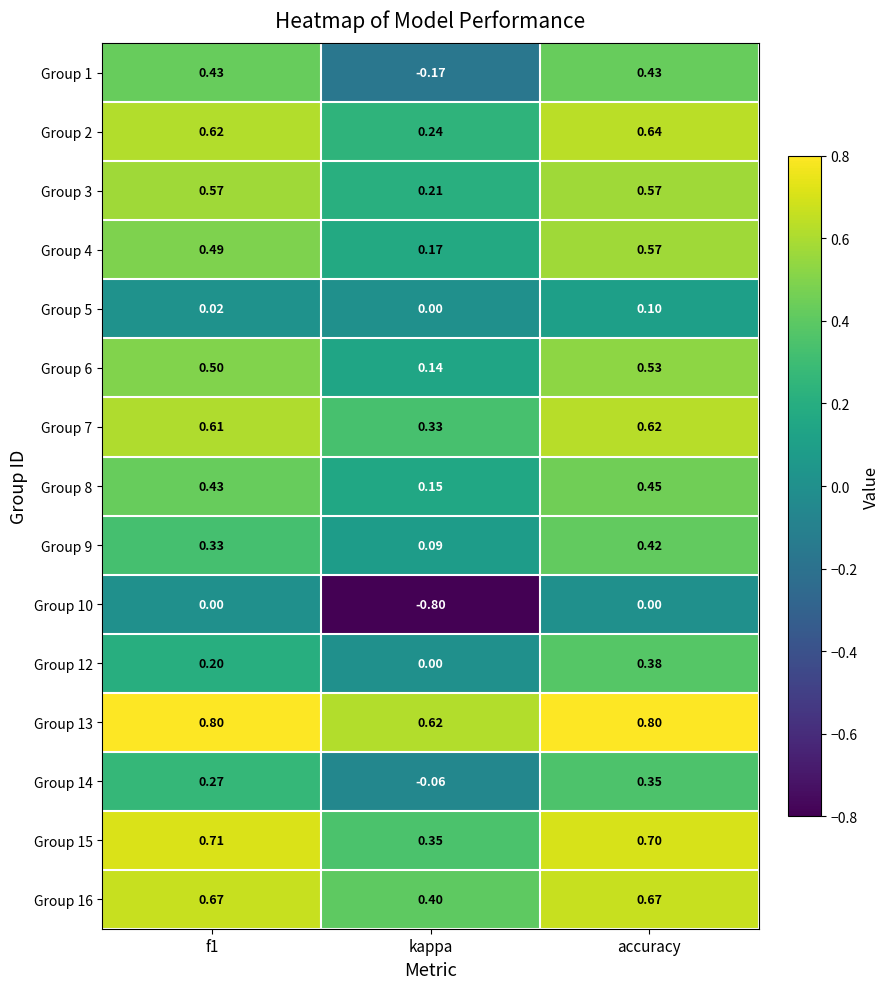

Which category has the lowest value in the Group 9 series?

kappa